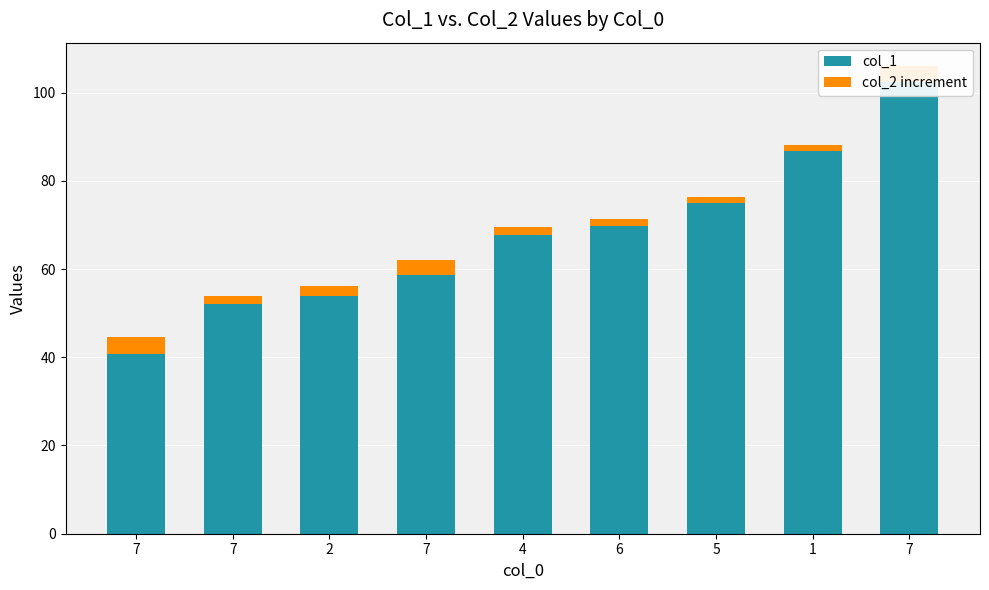

What is the label of the 5th bar from the left?

4